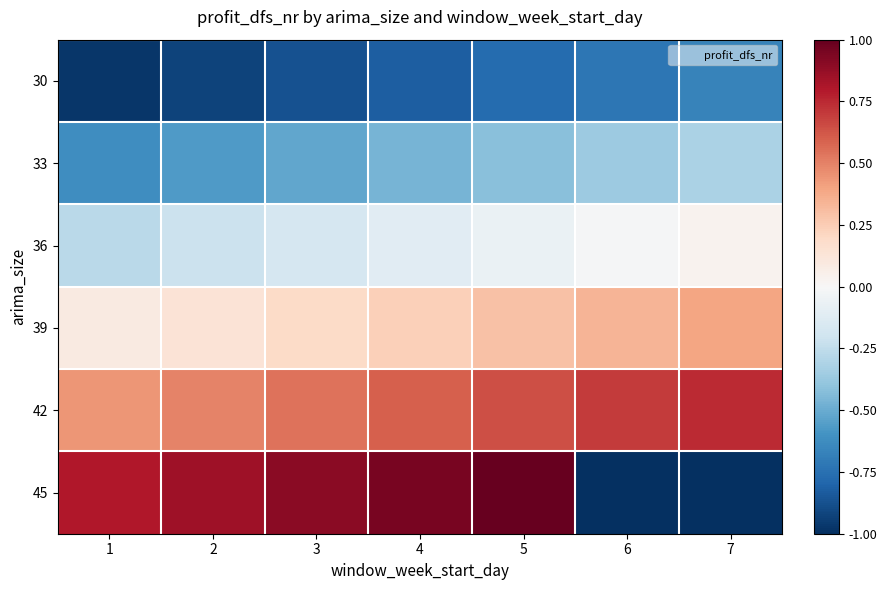

Which series has the largest range (max minus min)?

45